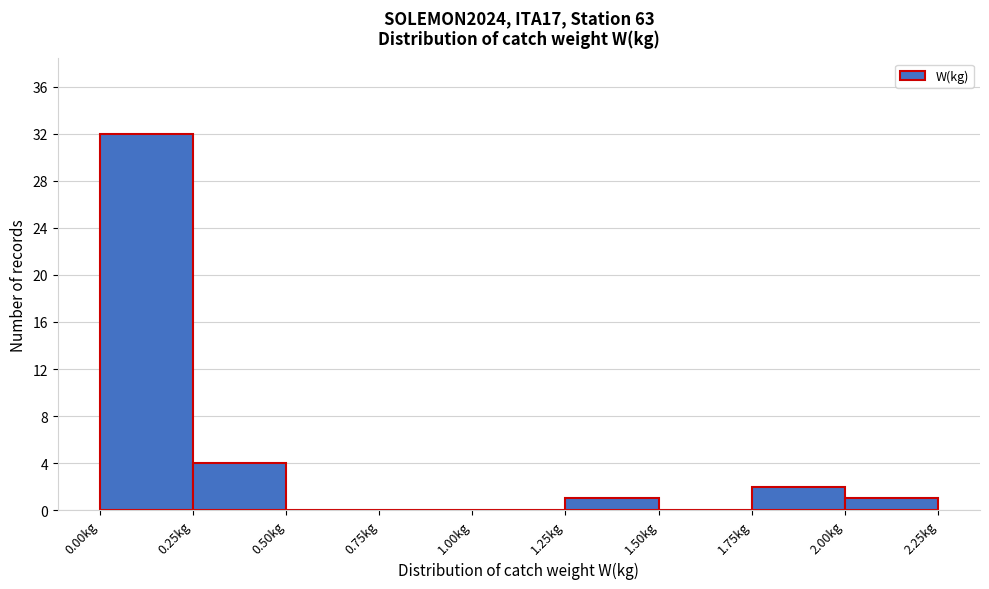

Reading left to right, transcribe this chart: for each bar, give the range it covers on the x-axis and its height. The values are not printed on the chart, so give them approximately, as read against the axis.

0.00 to 0.25: 32
0.25 to 0.50: 4
0.50 to 0.75: 0
0.75 to 1.00: 0
1.00 to 1.25: 0
1.25 to 1.50: 1
1.50 to 1.75: 0
1.75 to 2.00: 2
2.00 to 2.25: 1